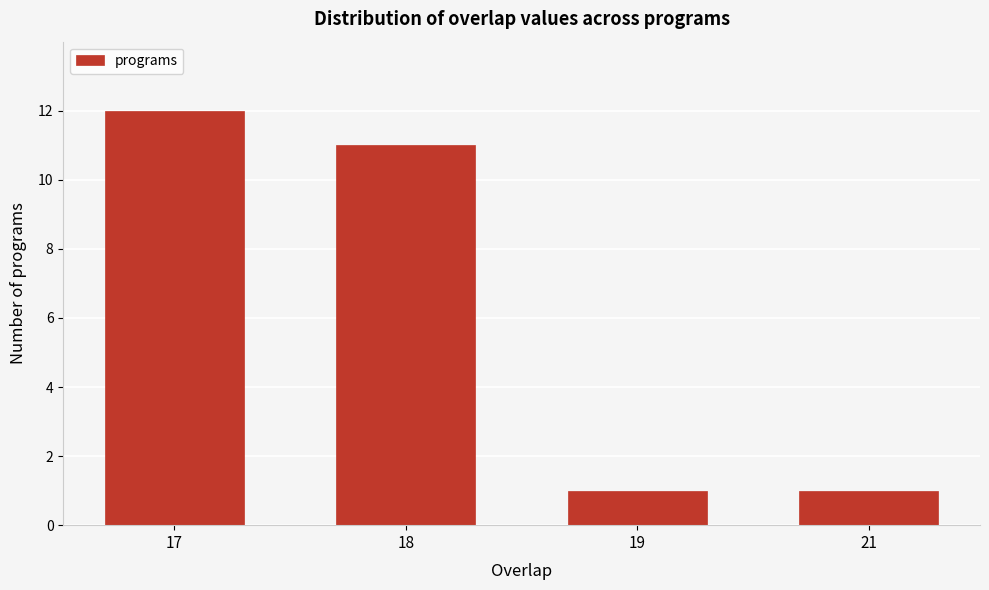

Reading right to left, transcribe all the data shown in this chart.

1	1	11	12